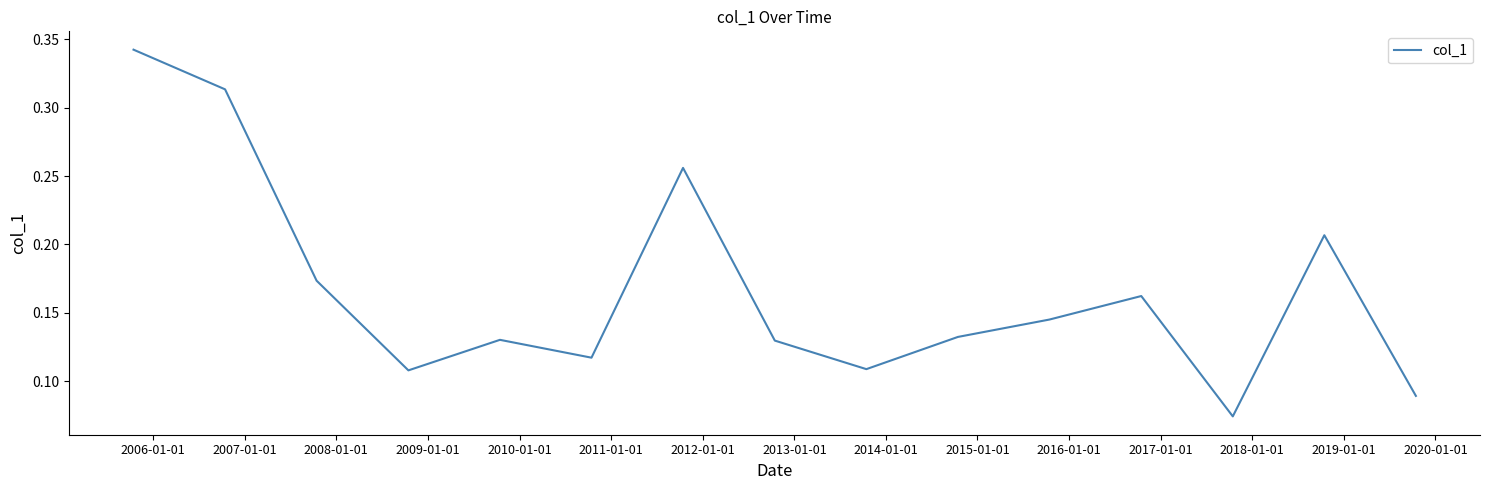

How many lines are shown in the chart?

1